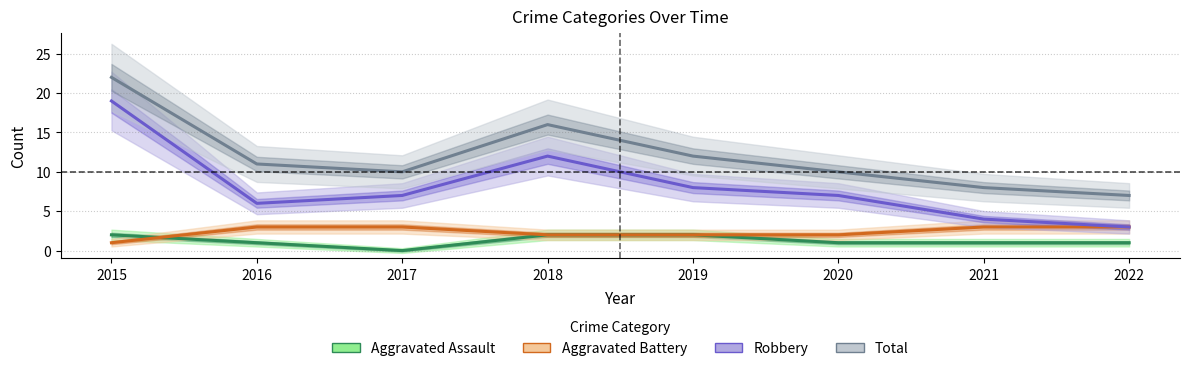

What is the sum of all Total values?

96